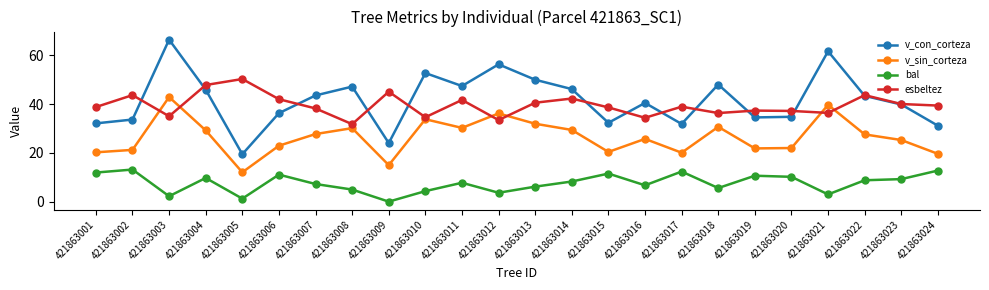

True or false: bal and v_con_corteza cross at least once.

False